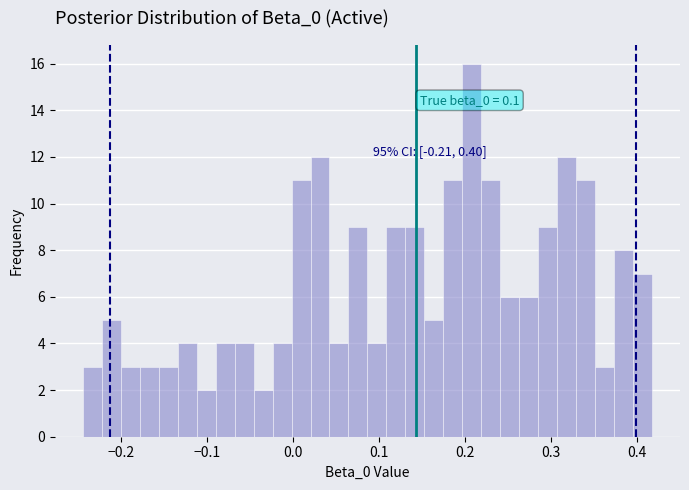

Around what value on the x-axis is the tallest bar? Give the approximate position of its centre, as read against the axis.

0.21